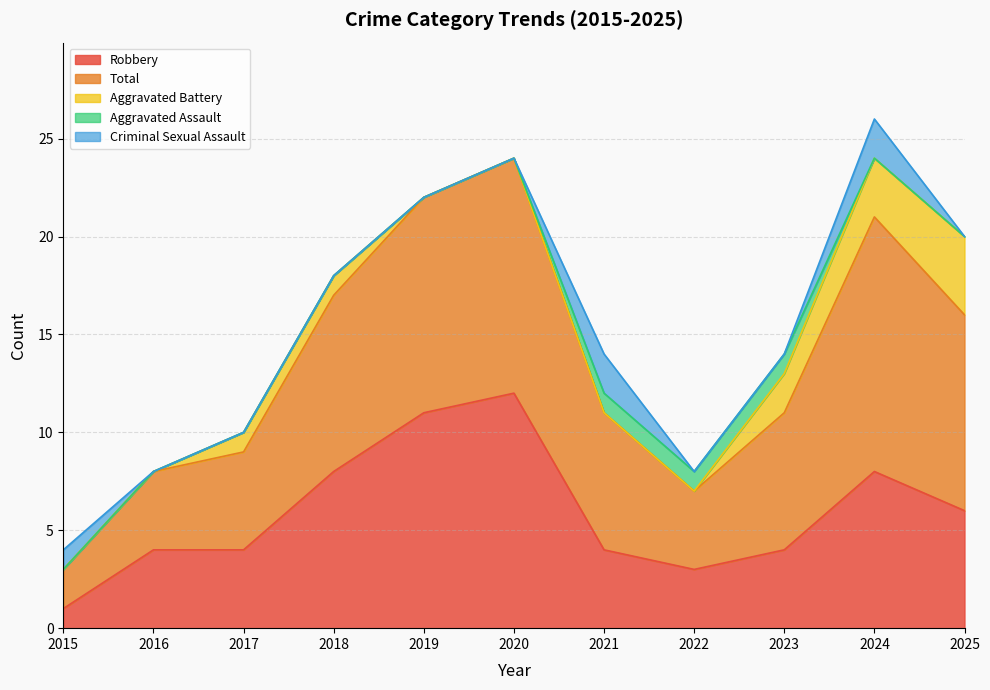

True or false: Aggravated Assault has more than 2 points higher than both neighbors.

False